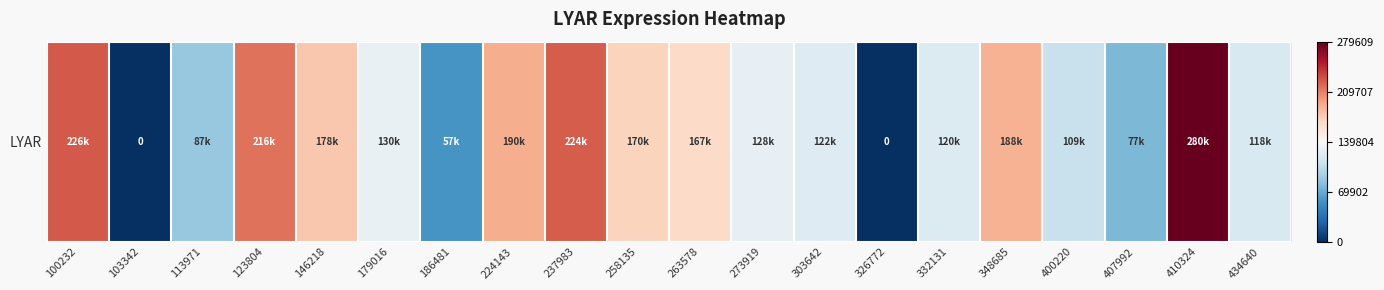

Count the number of data series in this chart.

1